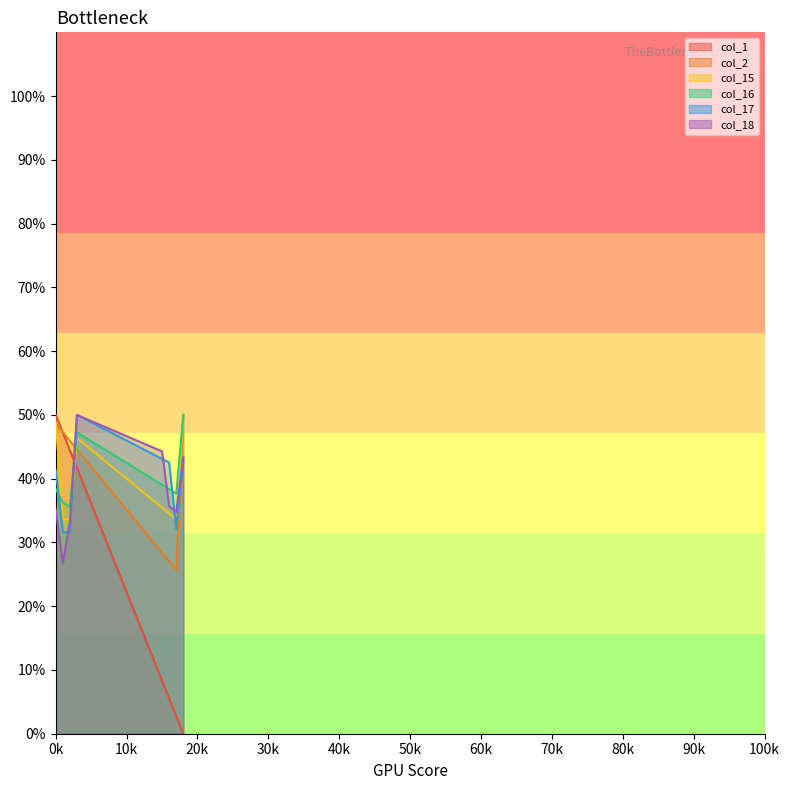

At which category is the sum across all series the highest?

3